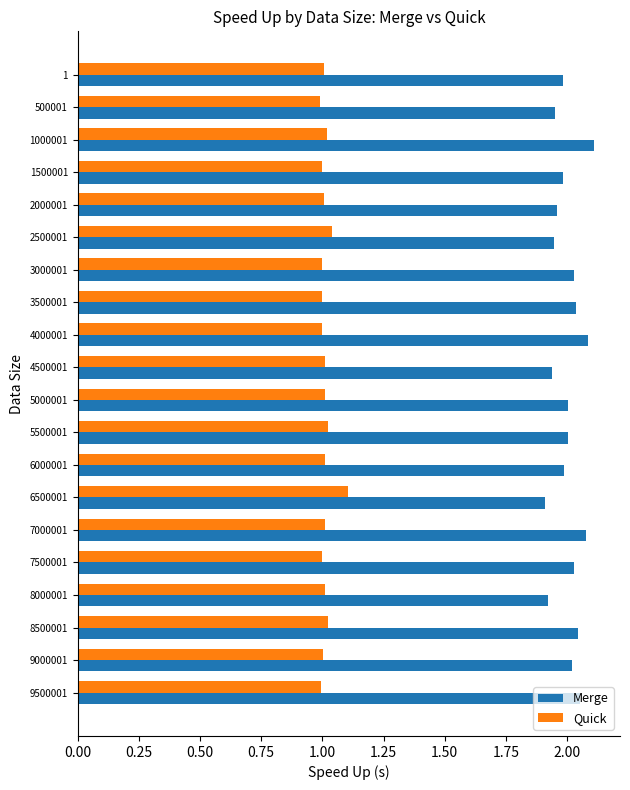

True or false: Merge has a value of 3.2 at 9500001.

False